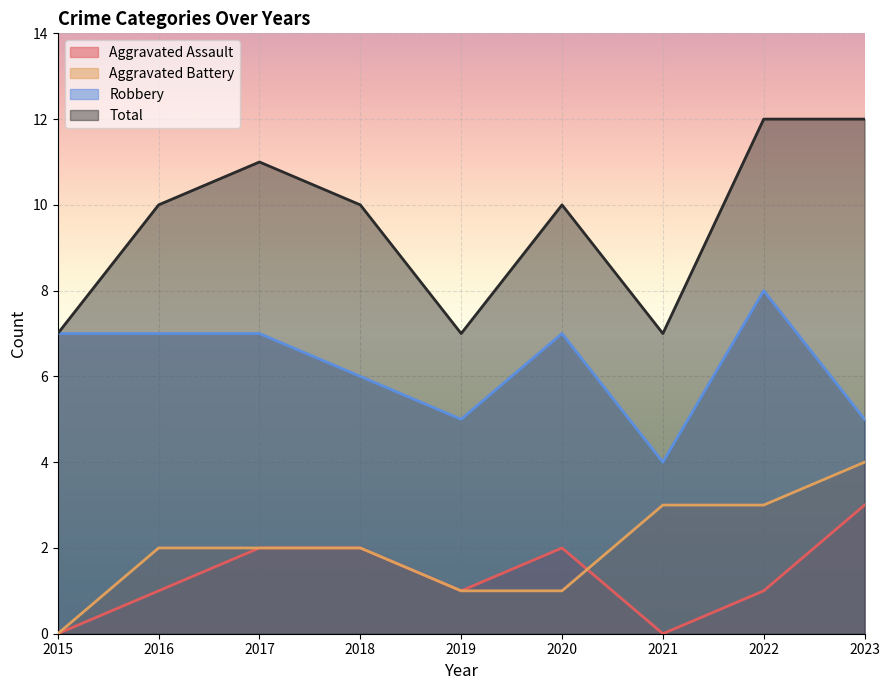

Which series changed the most between 2017 and 2020?

Aggravated Battery